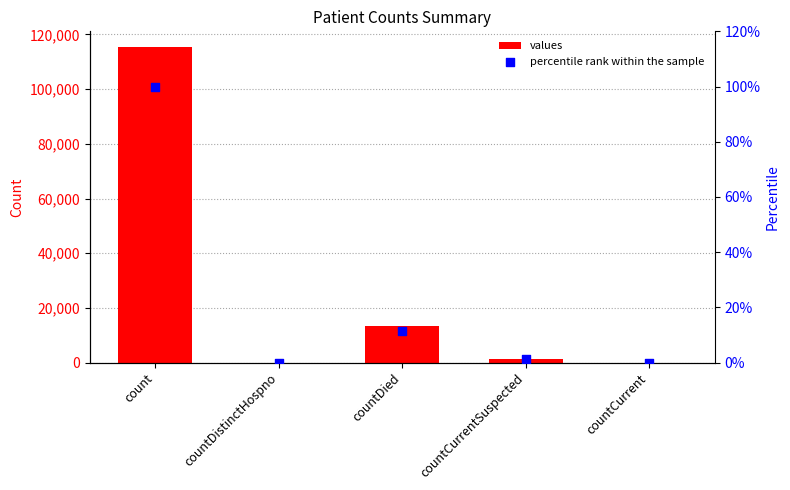

What are all the series names shown in the legend?

values, percentile rank within the sample